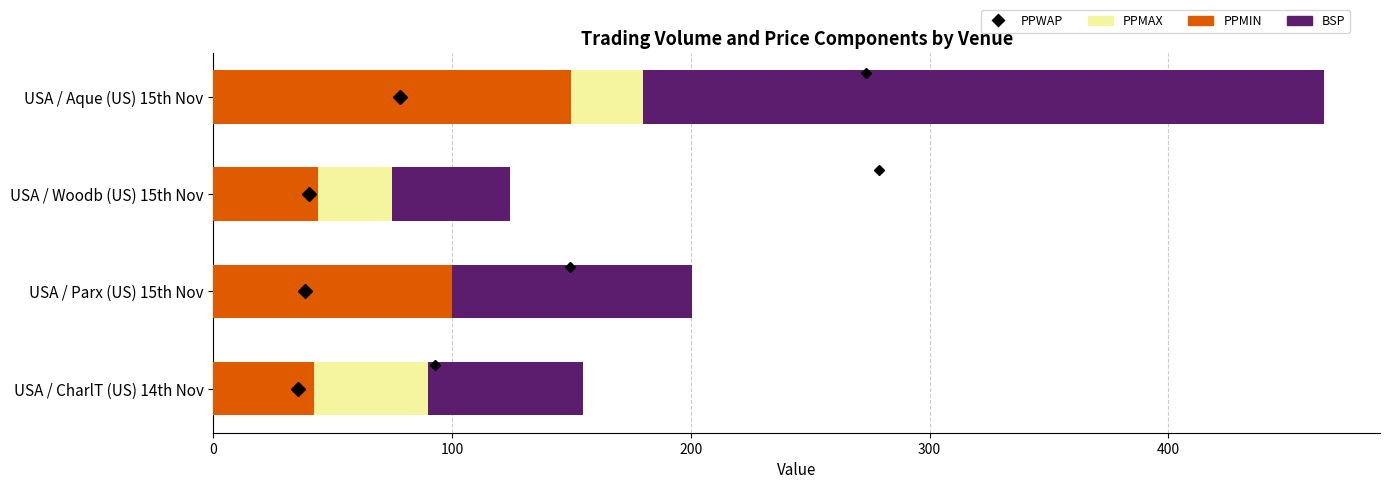

At USA / Aque (US) 15th Nov, list the series in order from smallest to largest.

PPMIN (vom style), PPMAX (capex style), BSP (input)